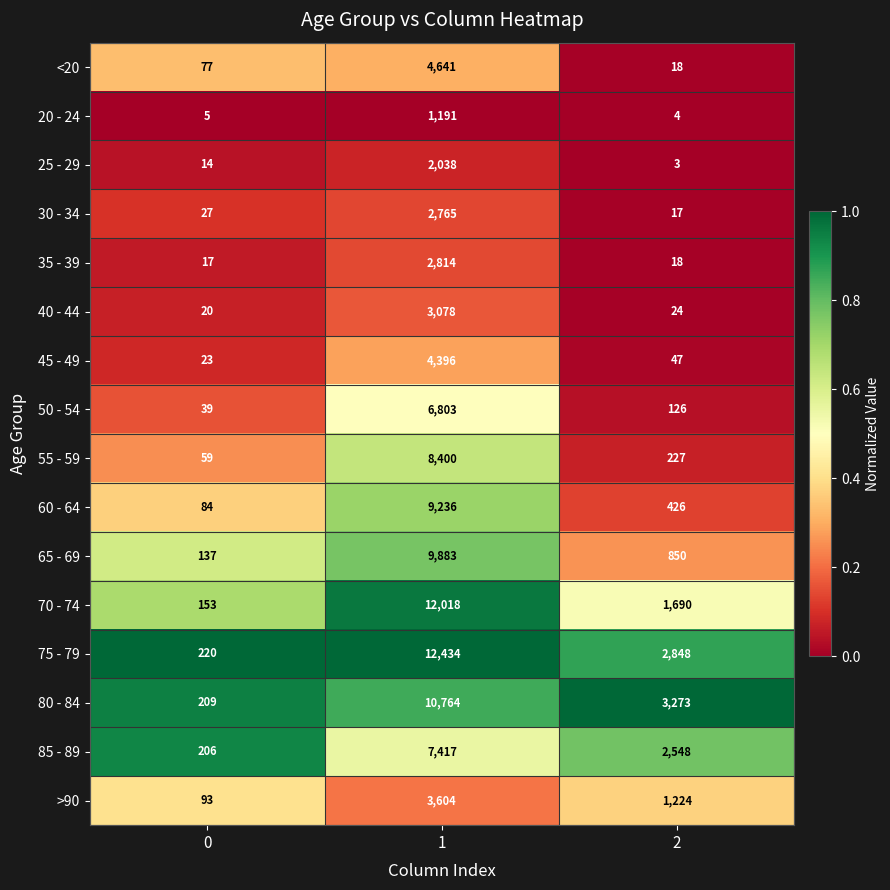

What is the difference between the highest and lowest values at 2?

3270